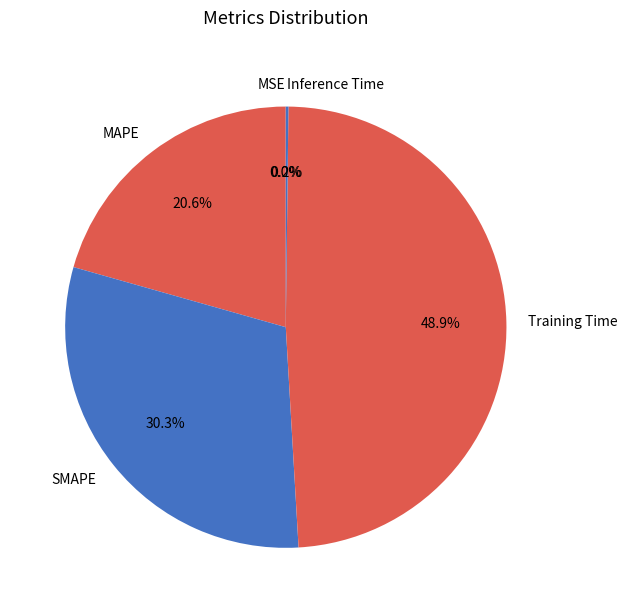

Is there any slice that represents more than half of the pie?

No